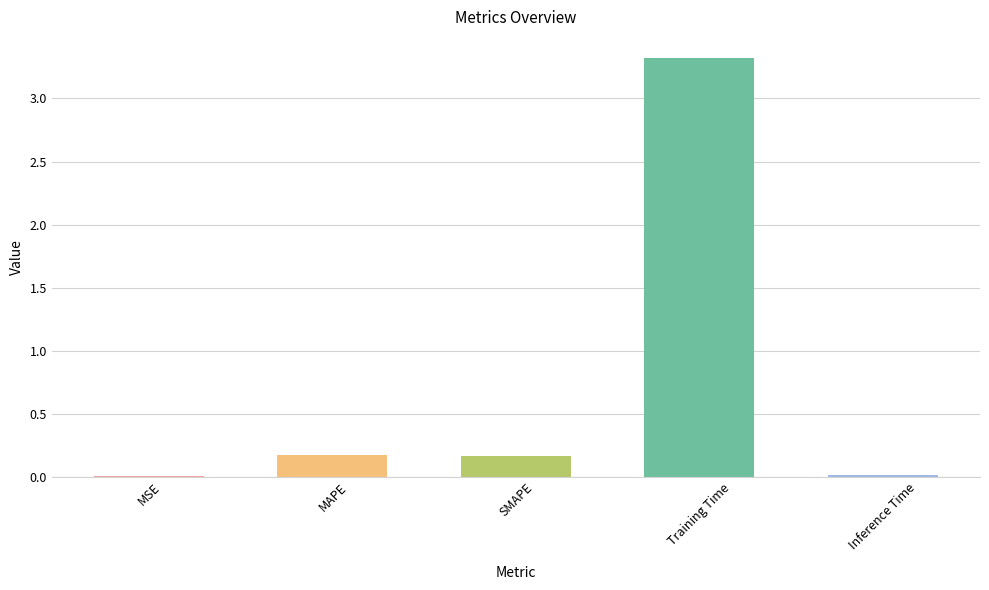

How many series are shown in this chart?

1